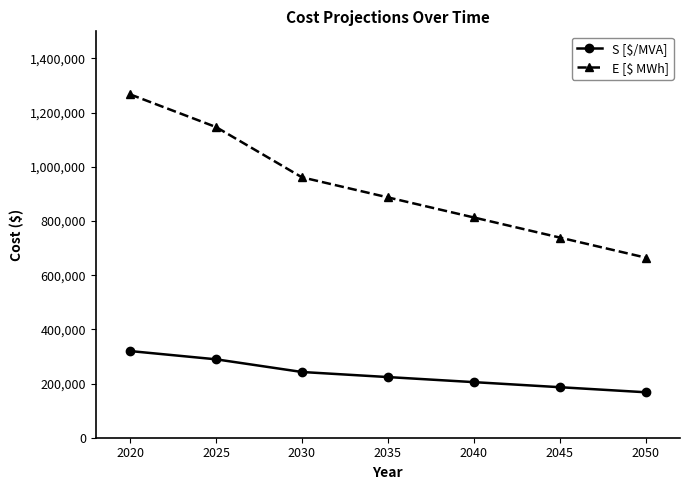

Count the number of categories in the chart.

7